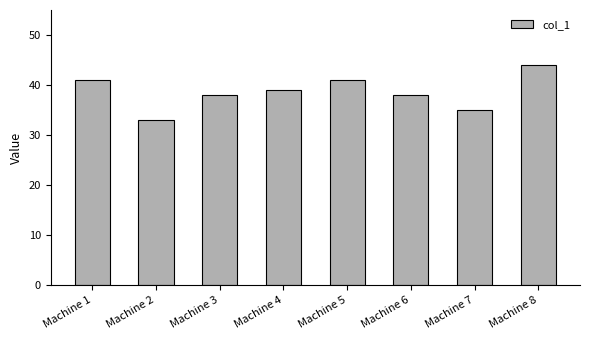

The value at Machine 7 is 51. True or false?

False